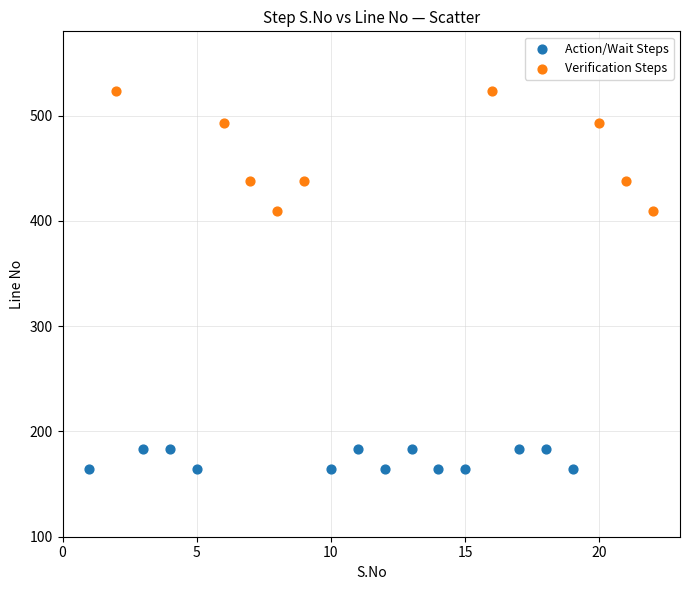

Which series reaches the maximum Y coordinate?

Verification Steps